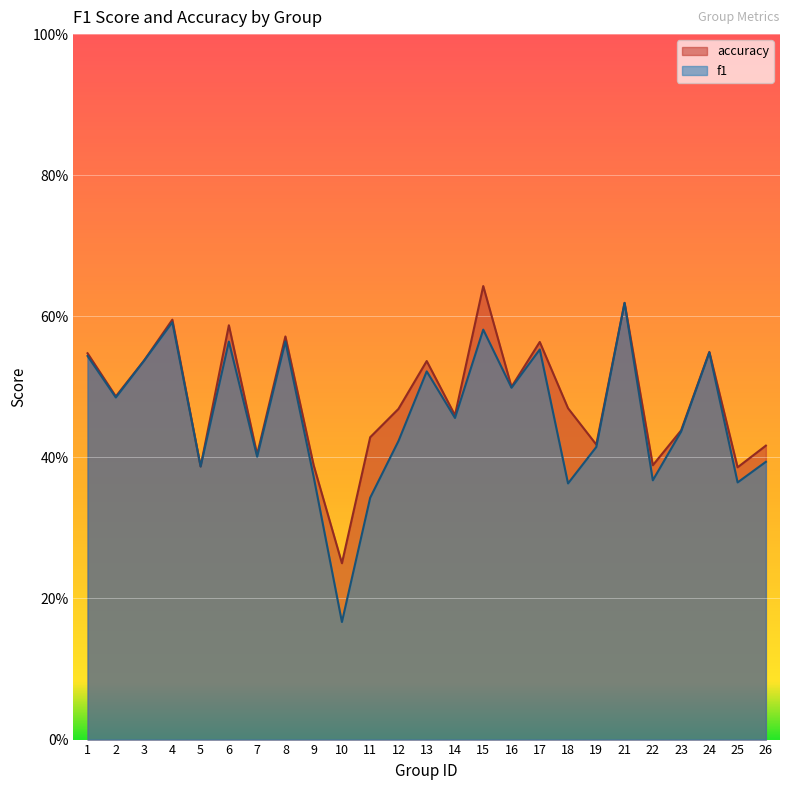

Rank the series by their maximum value, from lowest to highest.

f1, accuracy